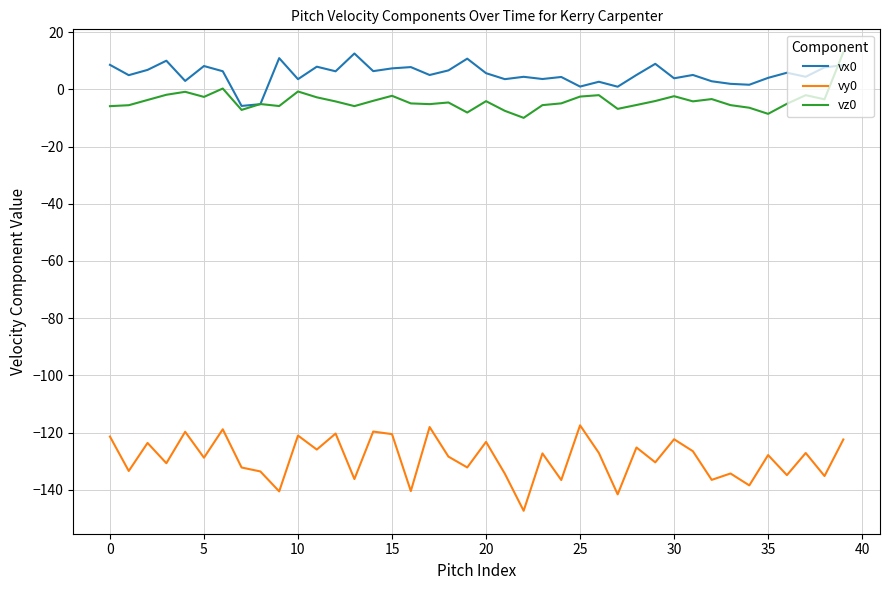

True or false: vy0 and vz0 intersect in this chart.

False